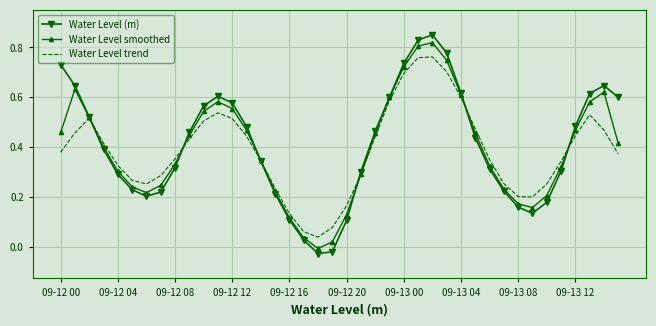

List the series in order of their peak value, lowest first.

Water Level trend, Water Level smoothed, Water Level (m)